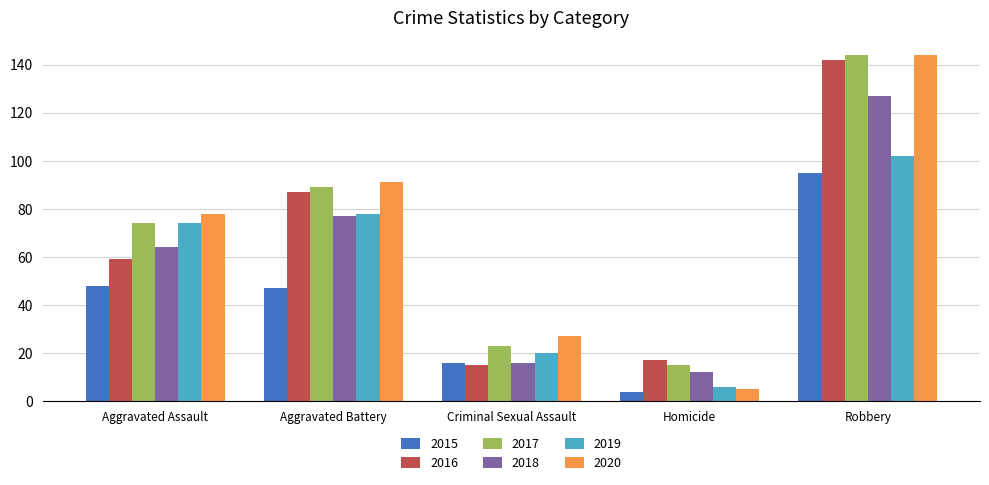

What is the value of the 2020 bar at the 1st from the left?

78